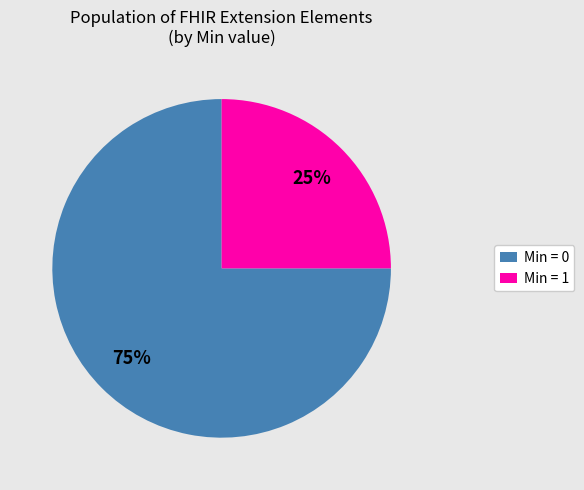

Count the number of slices in the pie.

2